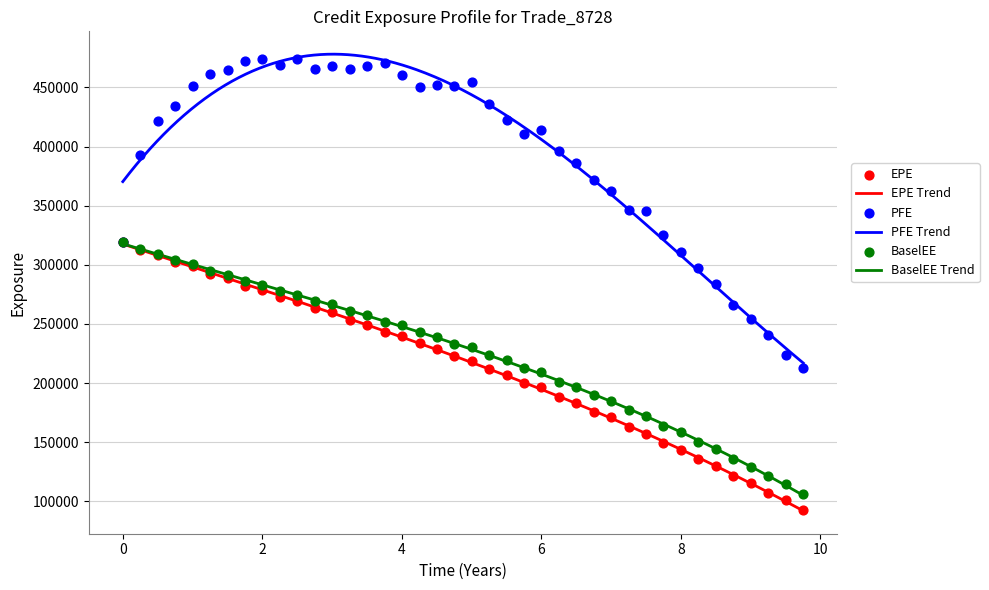

Which series reaches the maximum Y coordinate?

PFE